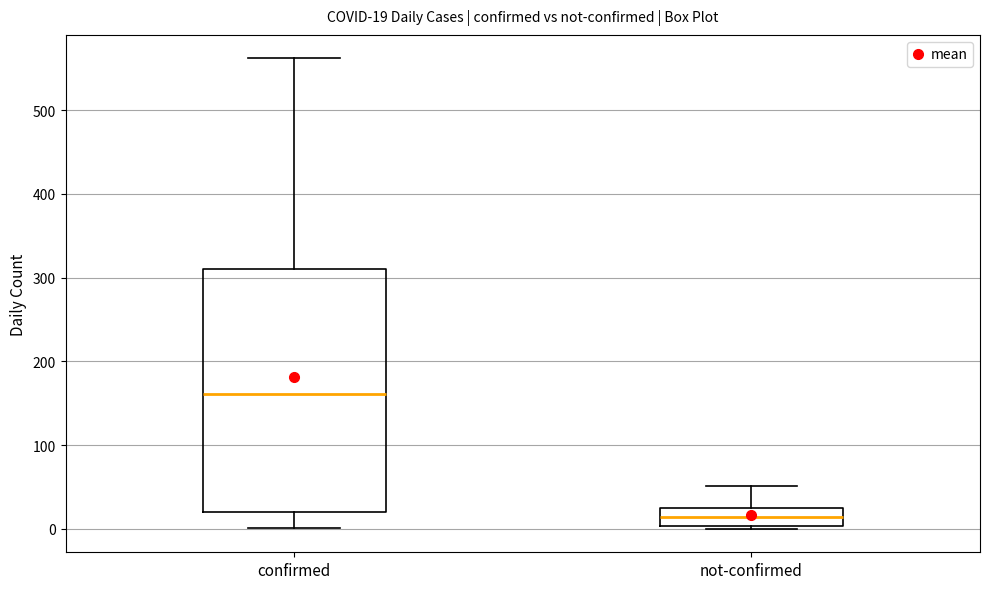

Comparing the boxes themselves (not the whiskers), which one is the tallest?

confirmed